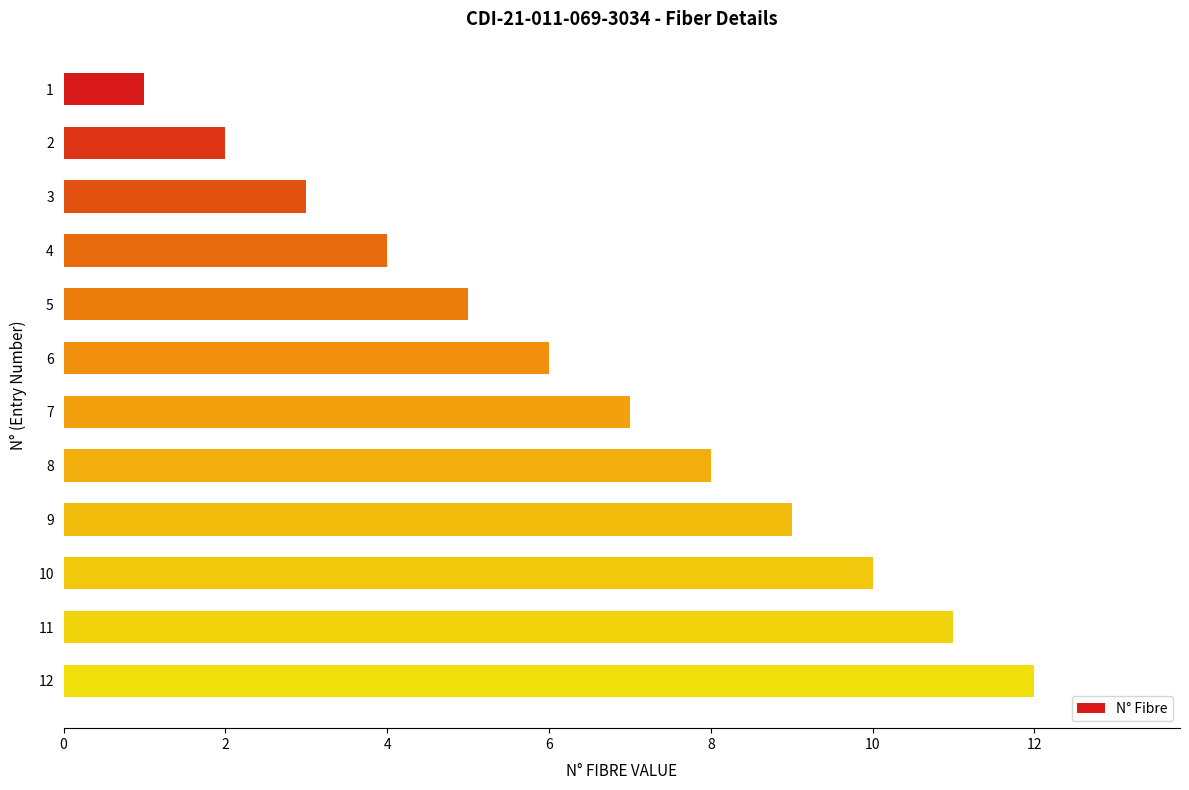

Rank the categories by value from highest to lowest.

12, 11, 10, 9, 8, 7, 6, 5, 4, 3, 2, 1